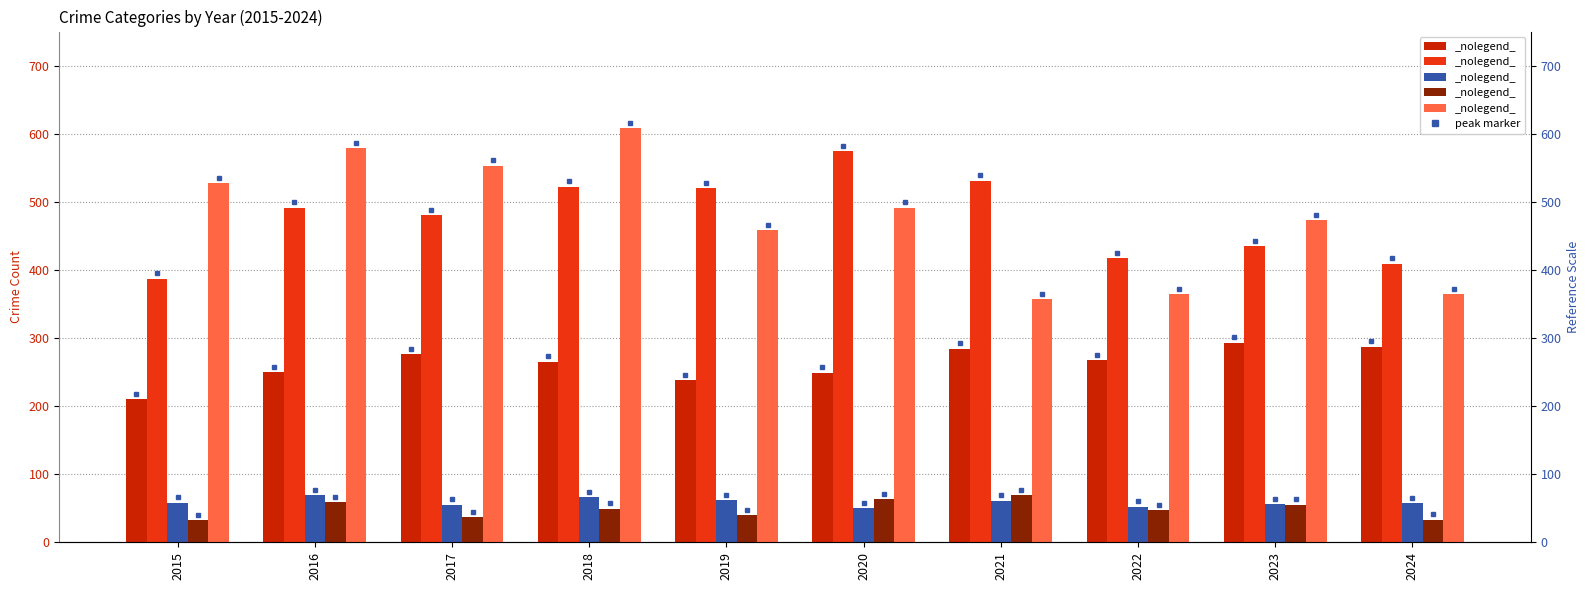

At which category is the sum across all series the highest?

2018